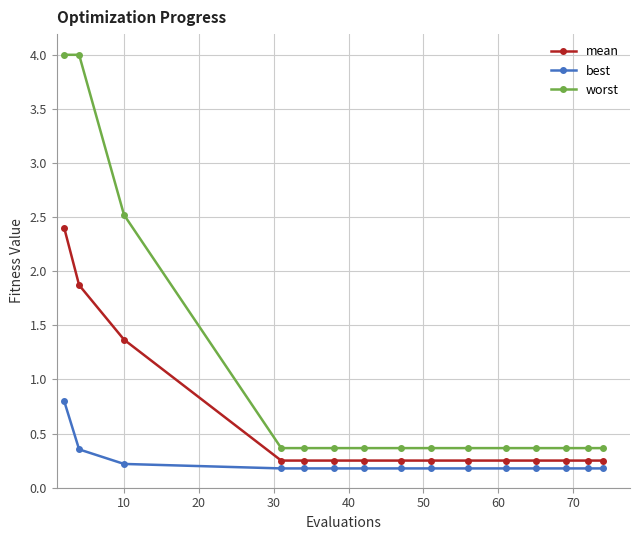

Which series has the largest total across all categories?

worst